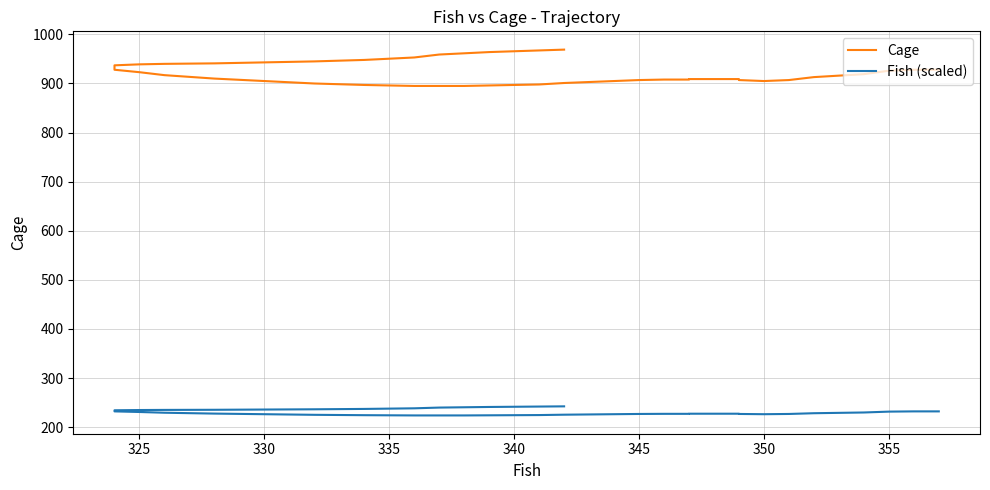

At 325, list the series in order from smallest to largest.

Fish (scaled), Cage